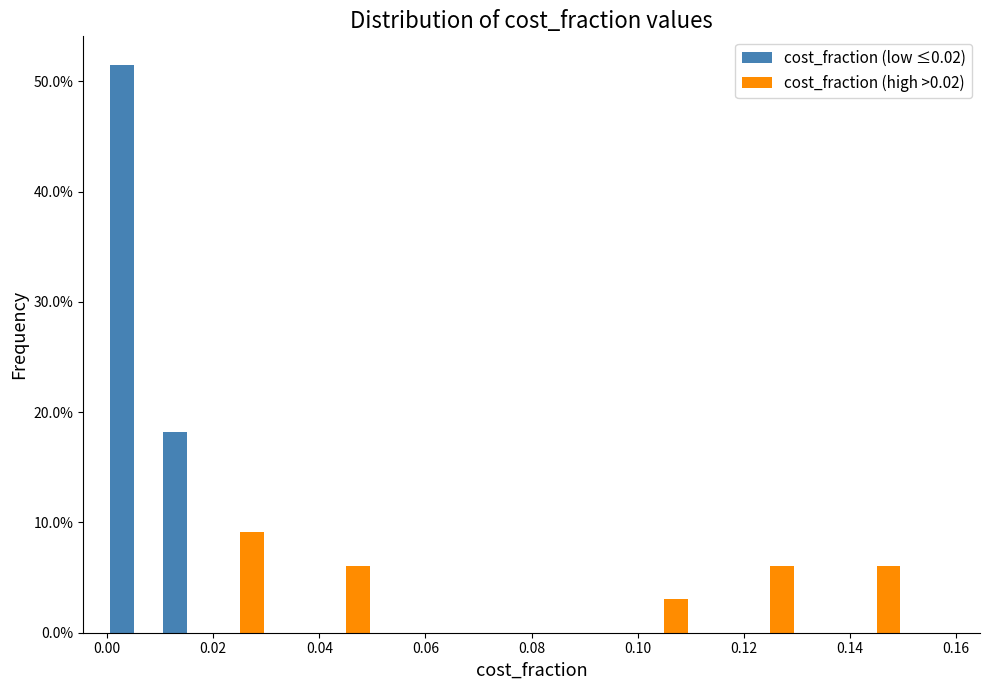

What is the height of the cost_fraction (high >0.02) bar covering 0.14 to 0.15 on the x-axis? The values are not printed on the chart, so give them approximately, as read against the axis.

6